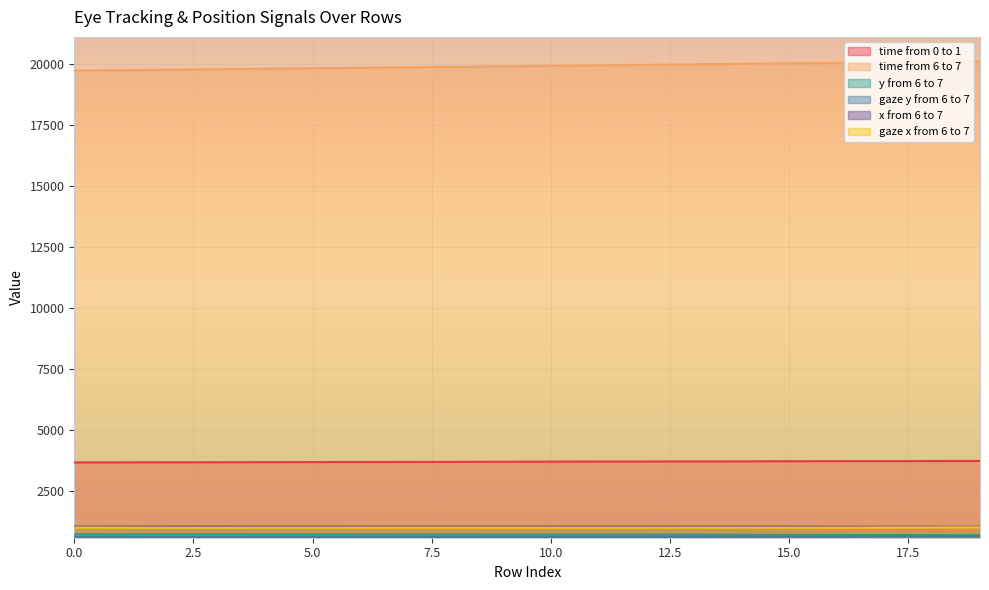

What is the value of the y from 6 to 7 point at the 6th from the left?

730